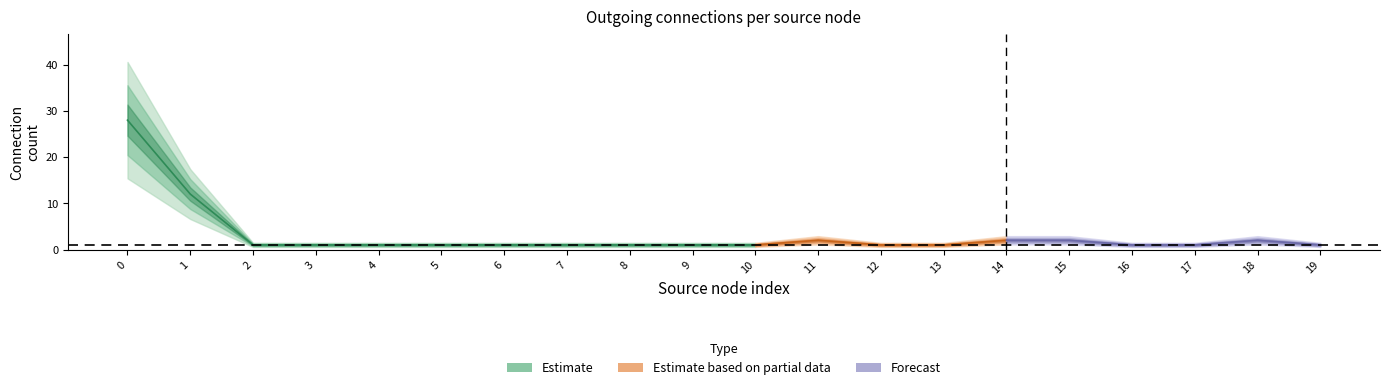

Between 9828423385245 and 7002896970305, which is larger?

9828423385245